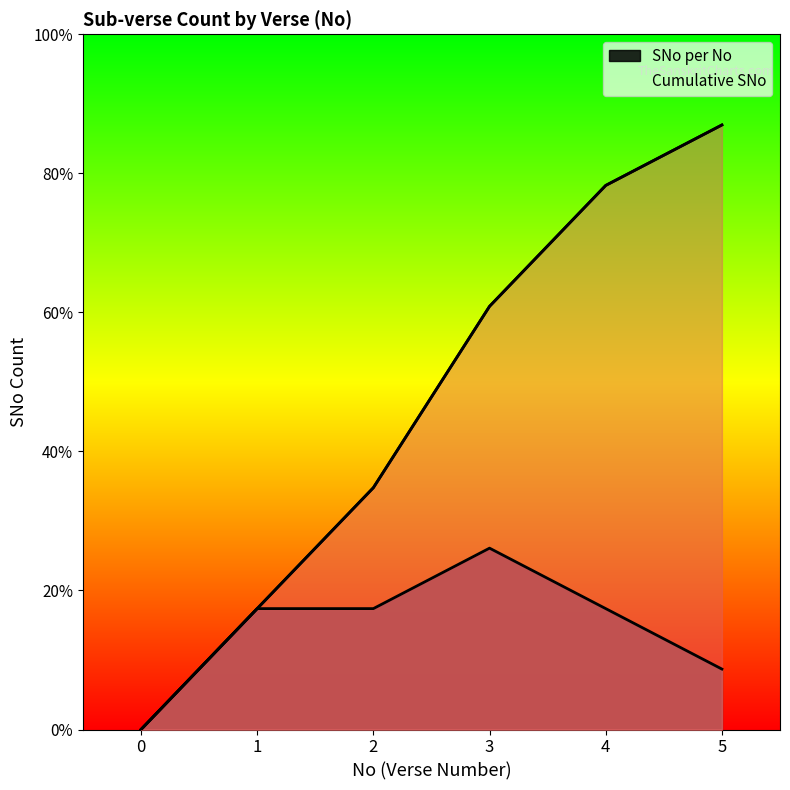

What is the difference between the SNo per No values at 0 and 3?

6